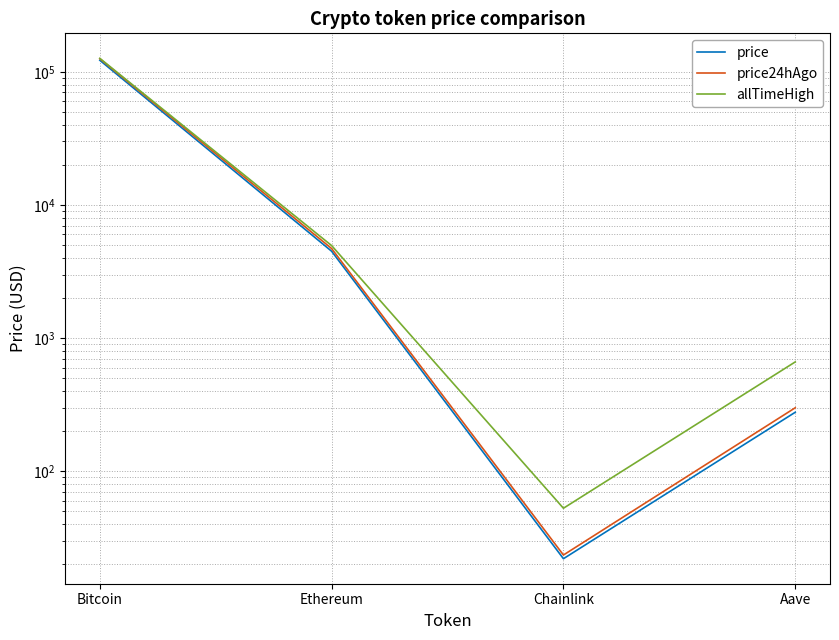

Rank the series at Ethereum from lowest to highest value.

price, price24hAgo, allTimeHigh